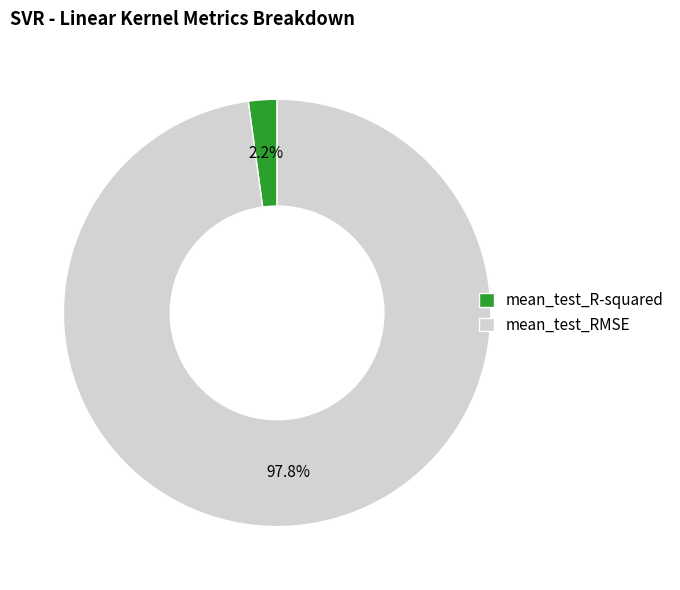

Count the number of slices in the pie.

2